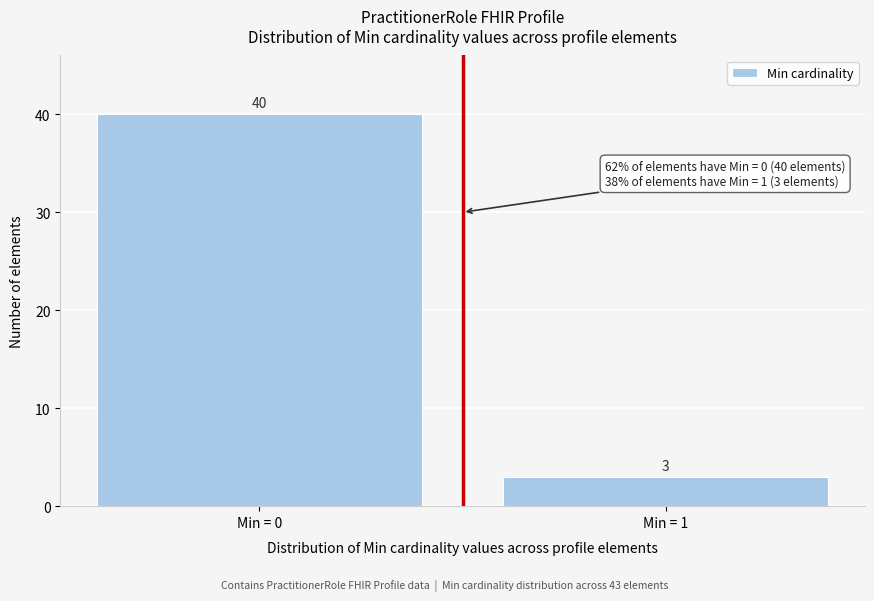

Reading left to right, transcribe all the data shown in this chart.

Min = 0=40	Min = 1=3